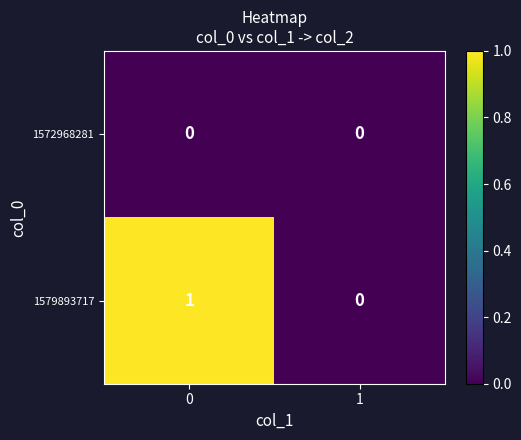

The 1579893717 series shows 1 at 0. True or false?

True